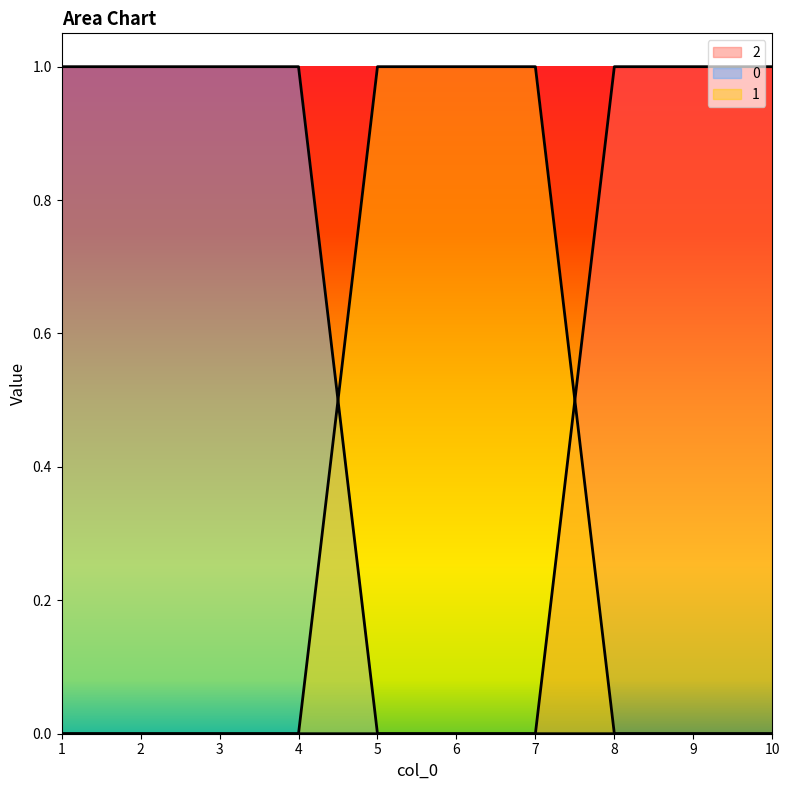

At 9, list the series in order from largest to smallest.

2, 0, 1